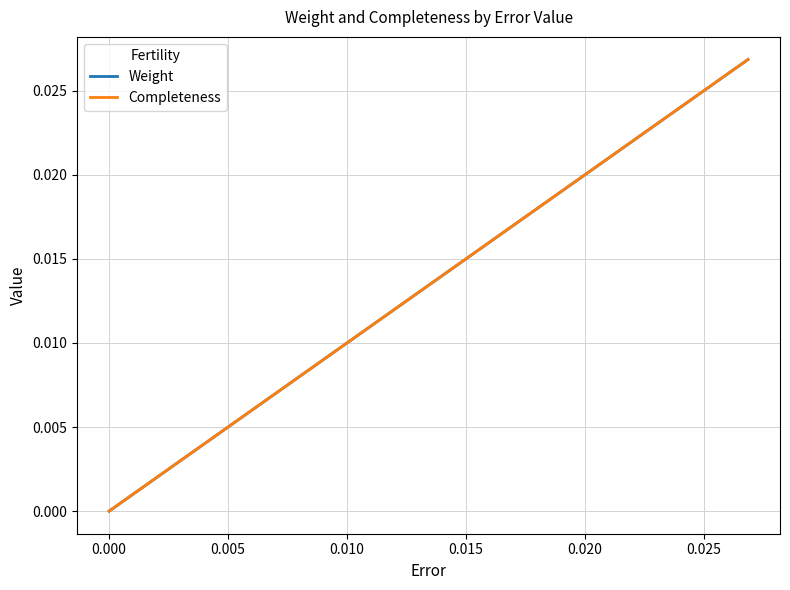

Is this an area chart (filled region under the line)?

No